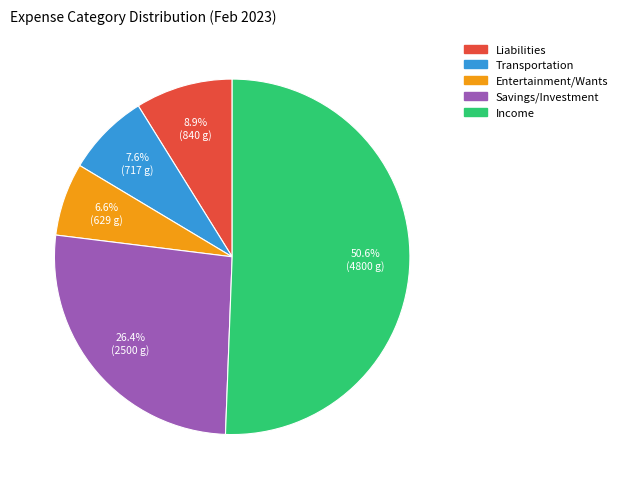

To the nearest percent, what portion does Entertainment/Wants represent?

7%